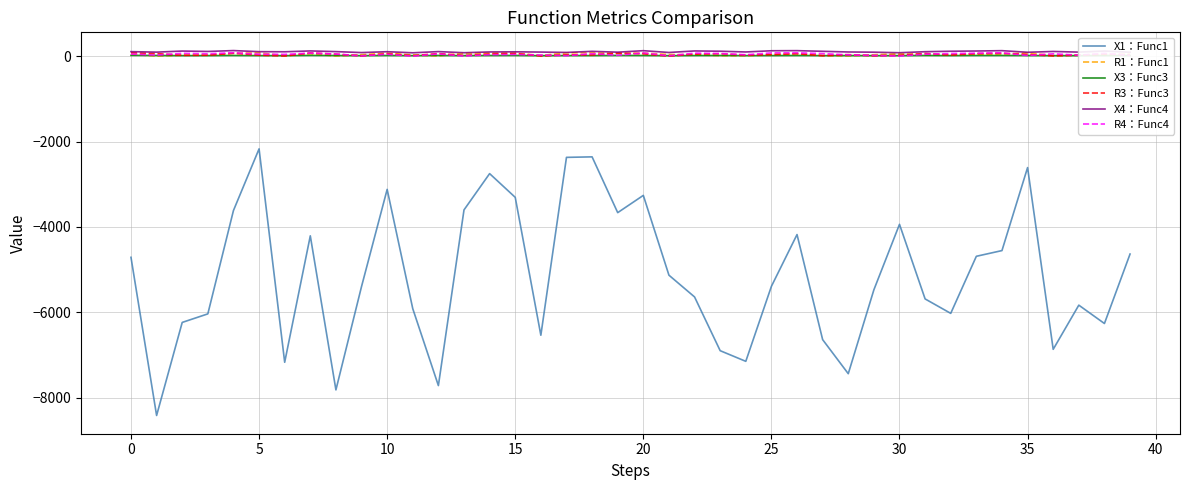

Which series has the widest spread of values?

X1：Func1